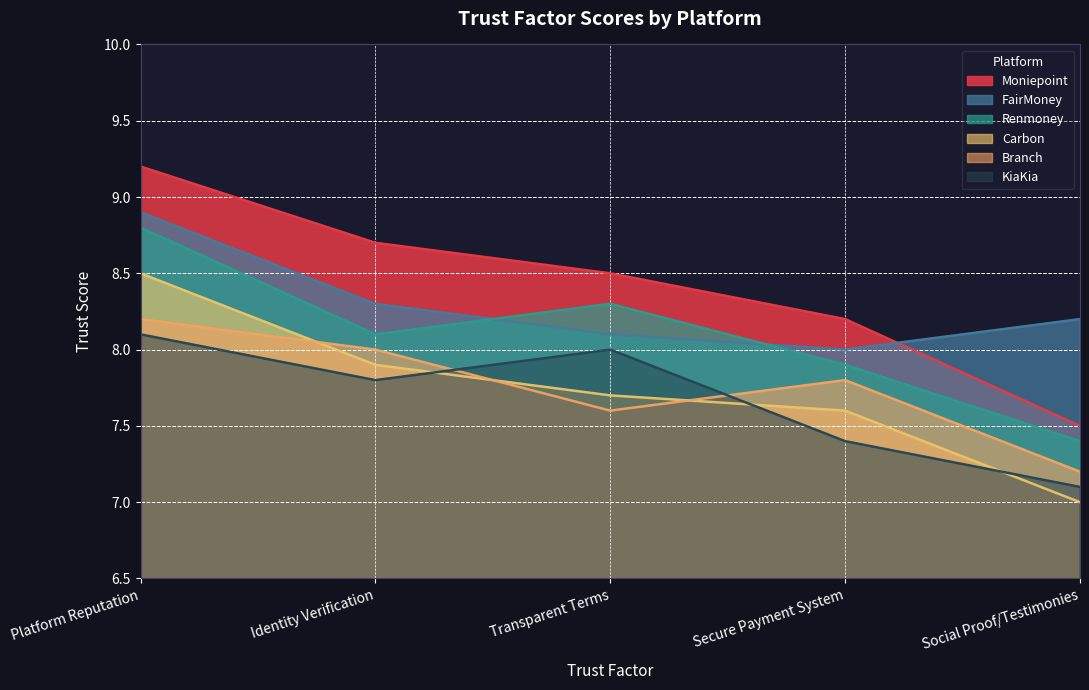

What is the label of the 1st point from the right?

Social Proof/Testimonies